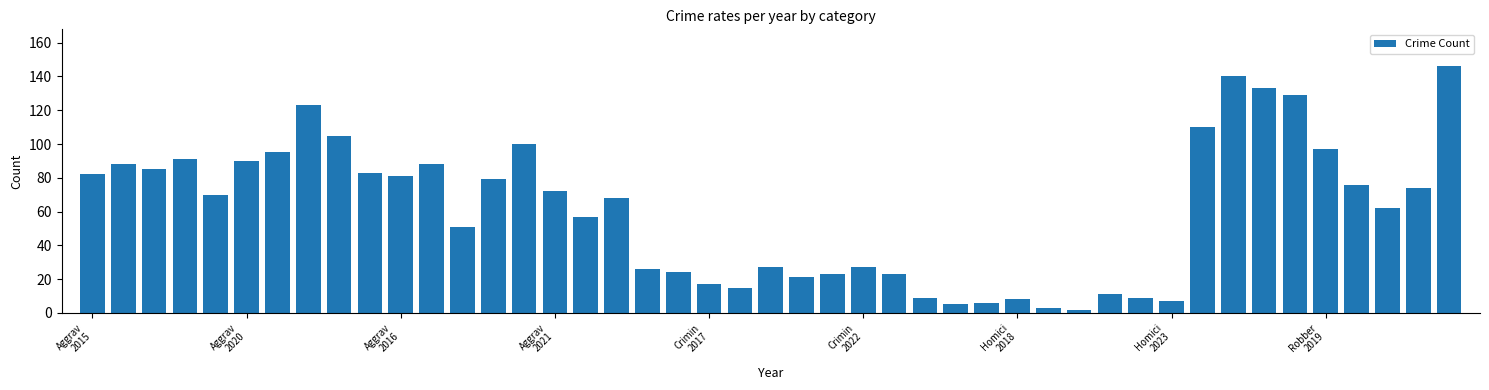

What is the greatest value displayed?

146